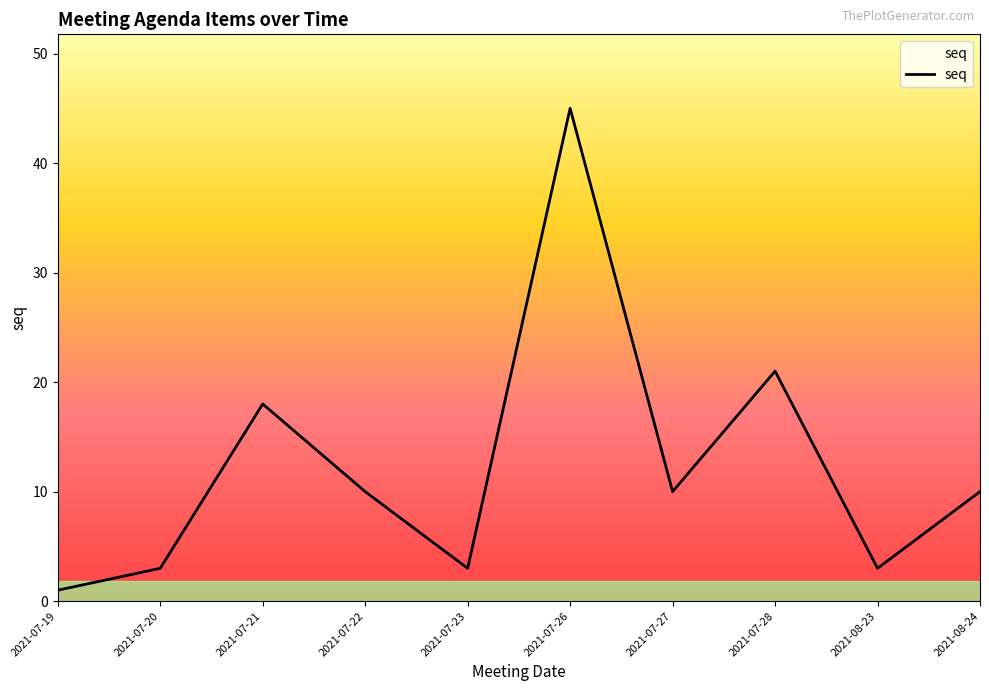

Where is the first local maximum?

2021-07-21